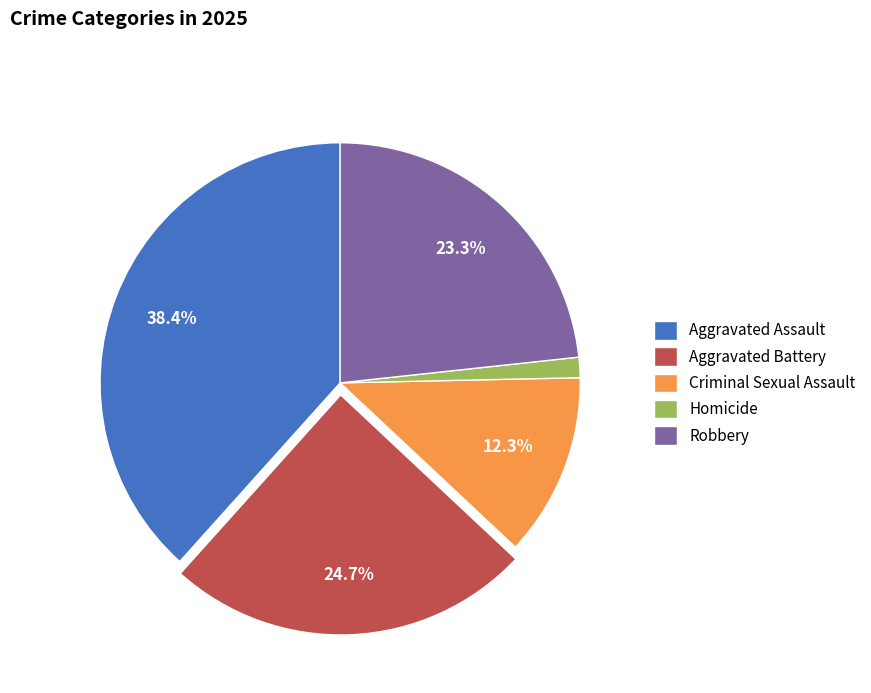

Is there any slice that represents more than half of the pie?

No